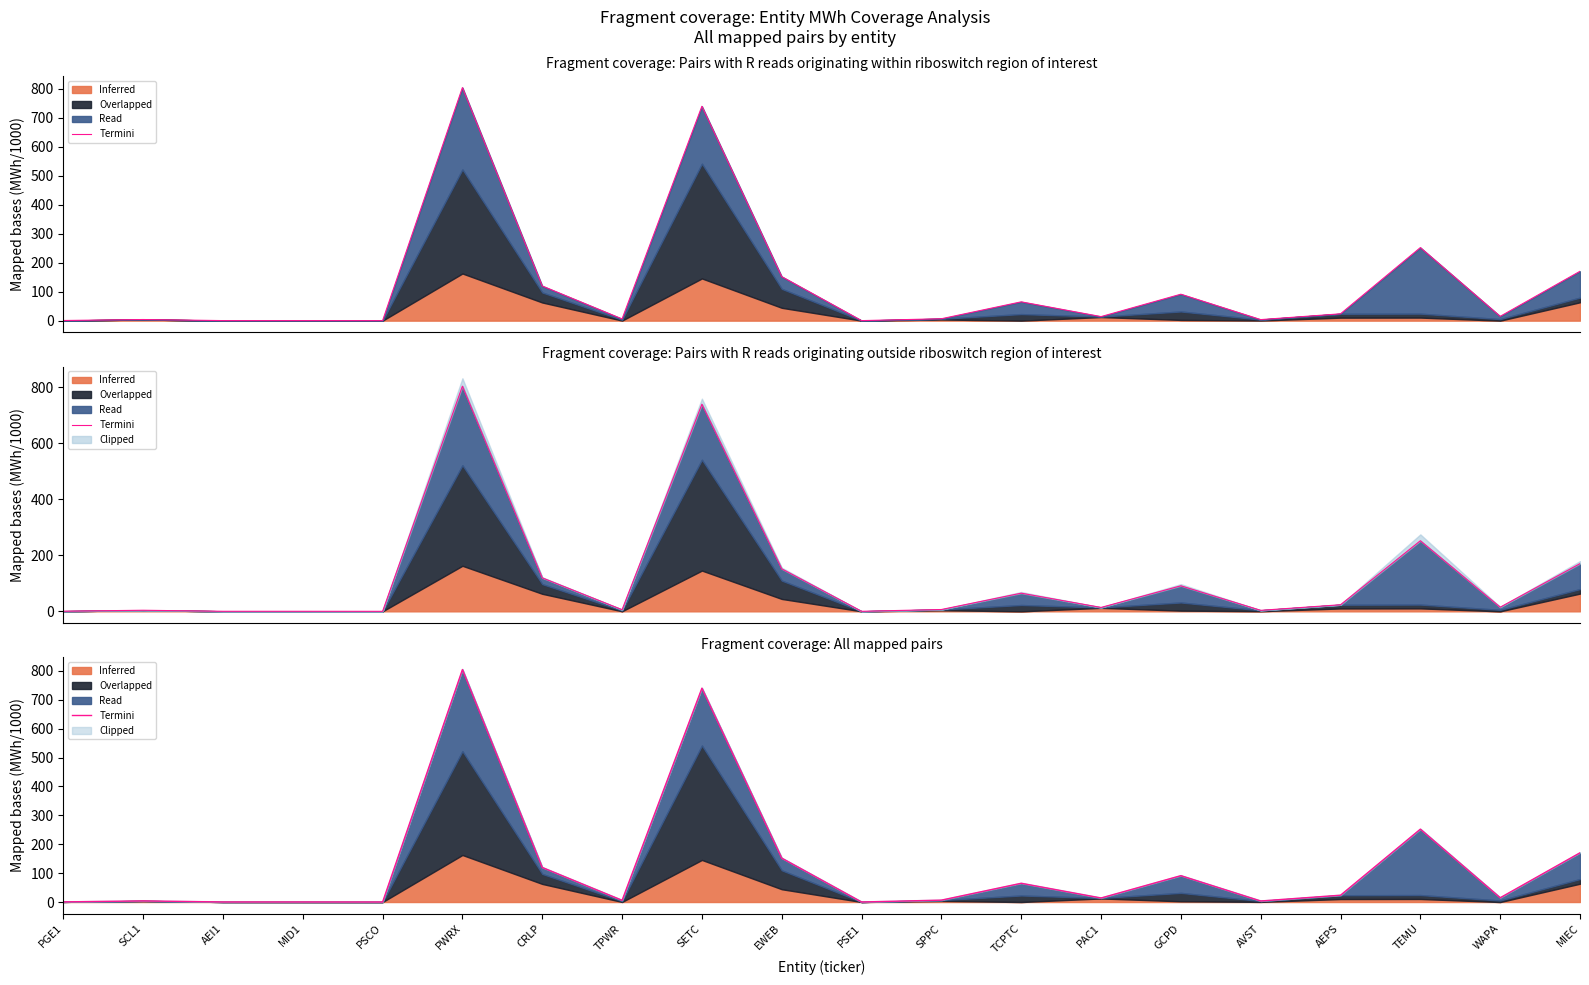

What is the label of the 9th point from the left?

SETC